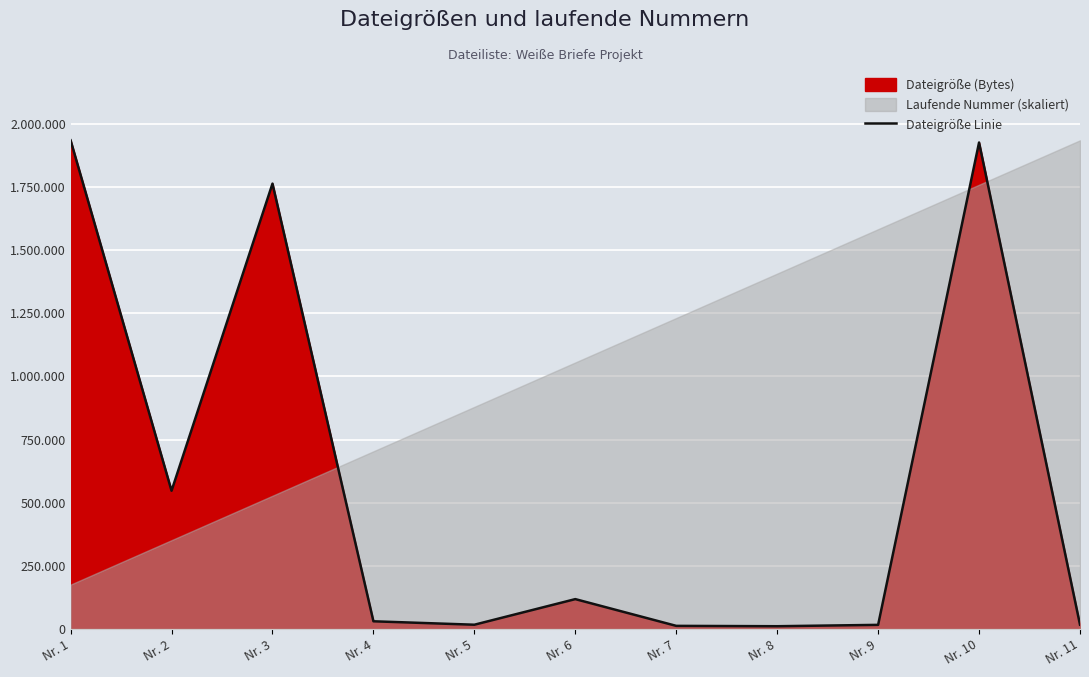

Approximately how many times larger is the value at Nr. 6 compared to Nr. 7?

9.5